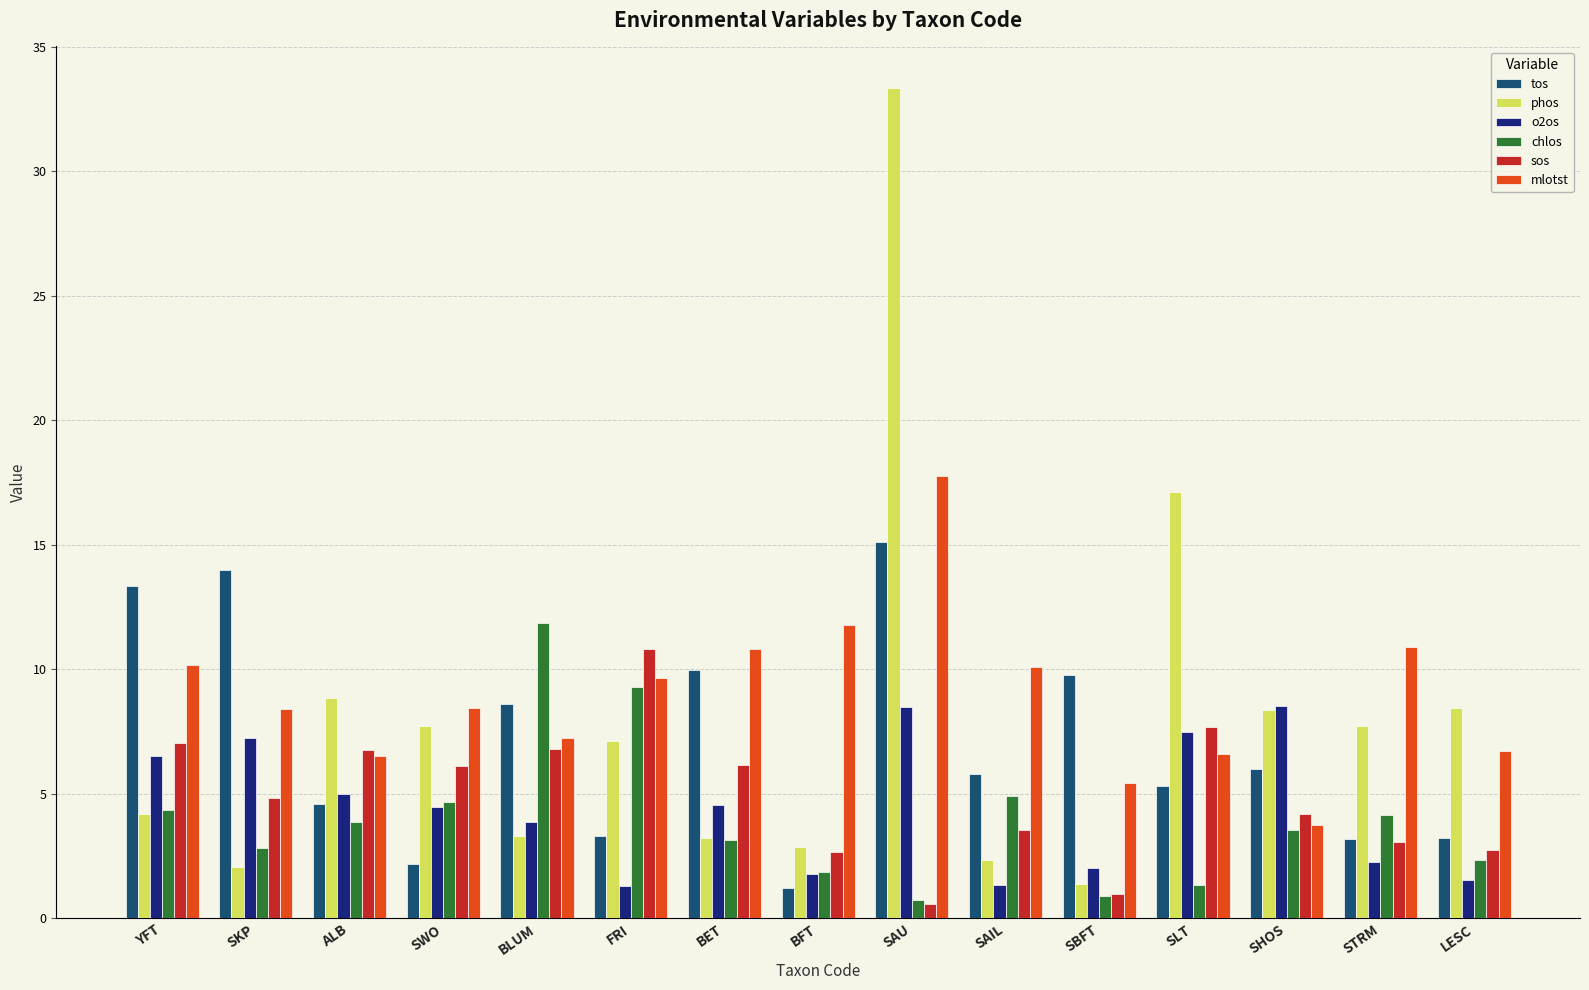

Which series has the largest range (max minus min)?

phos